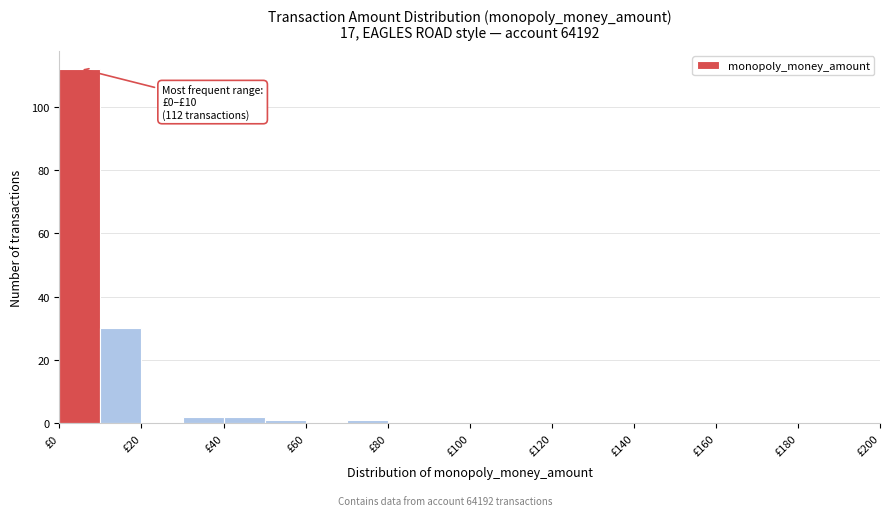

Over which range of the x-axis is the bar tallest?

0 to 10